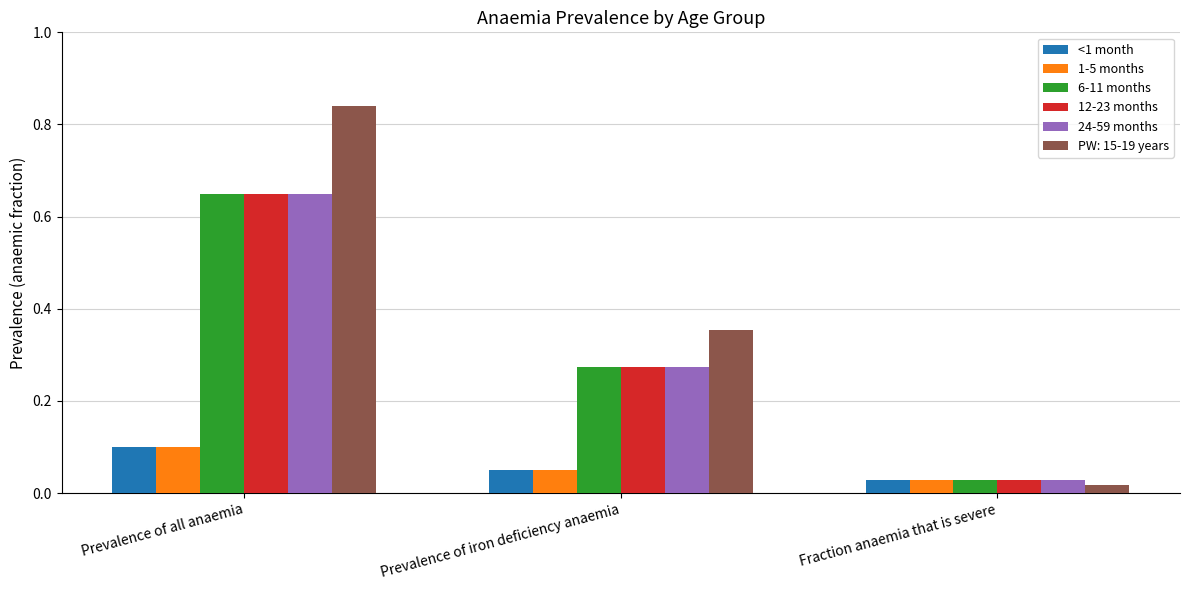

How many bars are there in total?

18